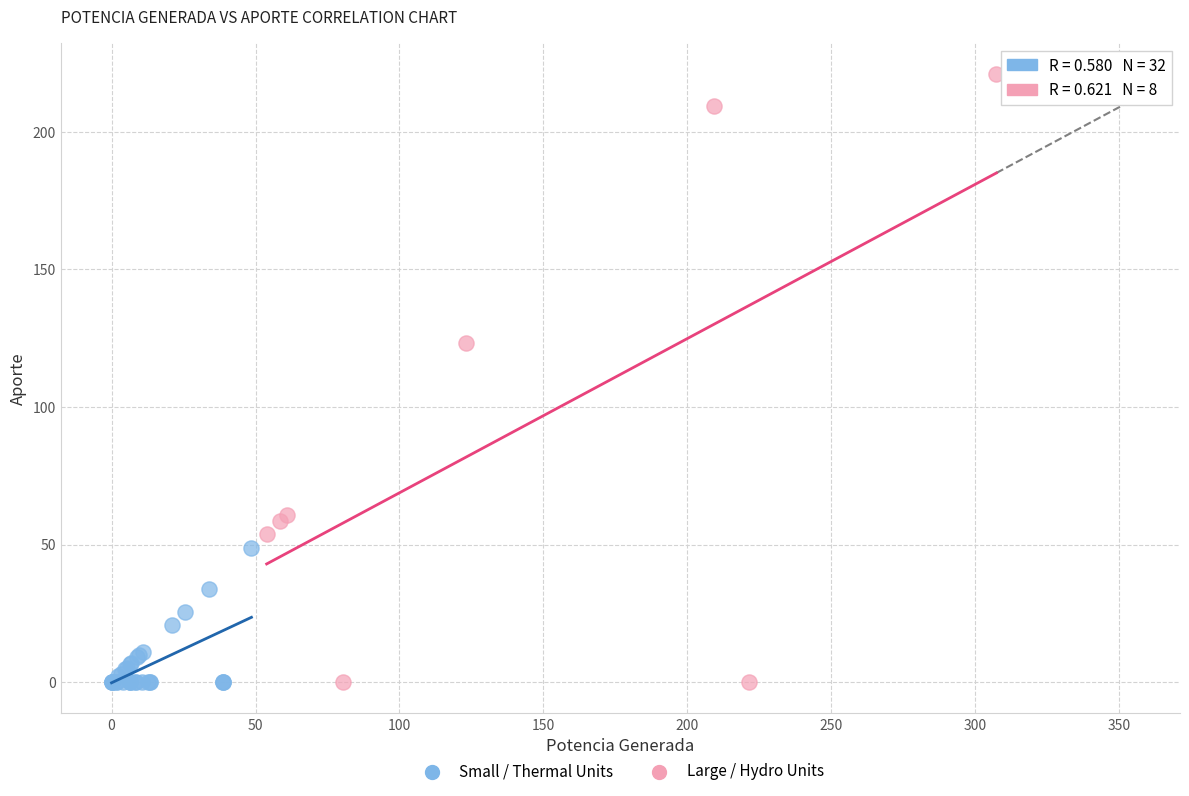

Which series has the largest Y range (max minus min)?

Large / Hydro Units